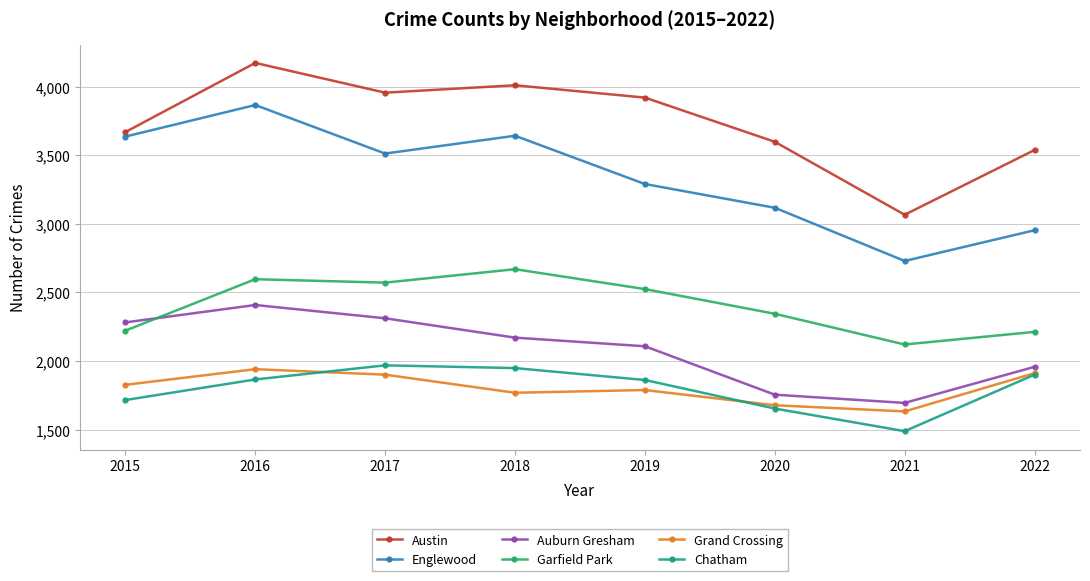

What is the difference between the Garfield Park values at 2018 and 2017?

98